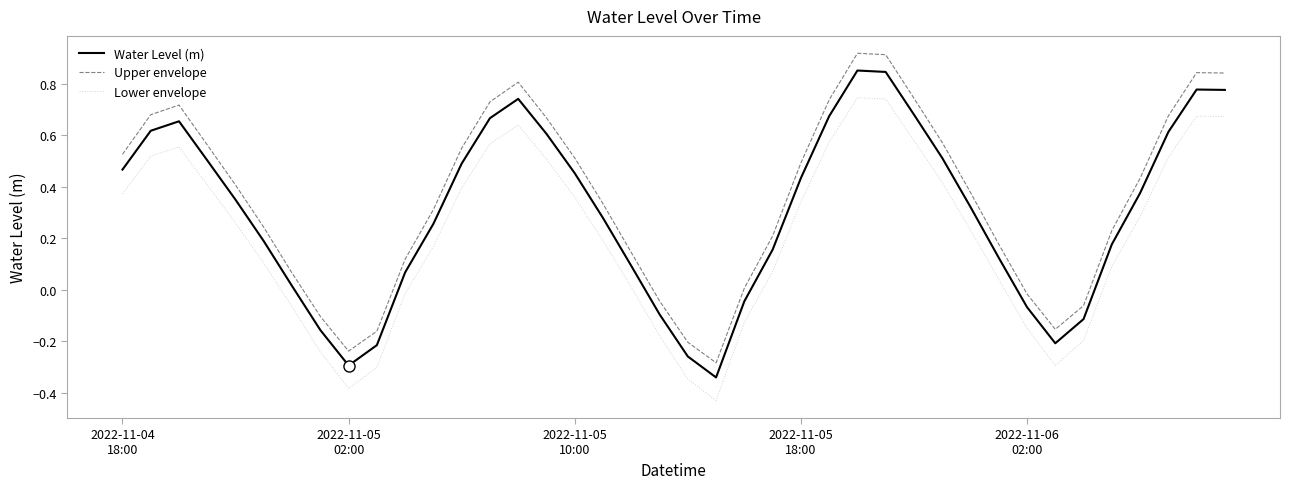

What is the difference between the maximum and minimum values in the Lower envelope series?

1.2